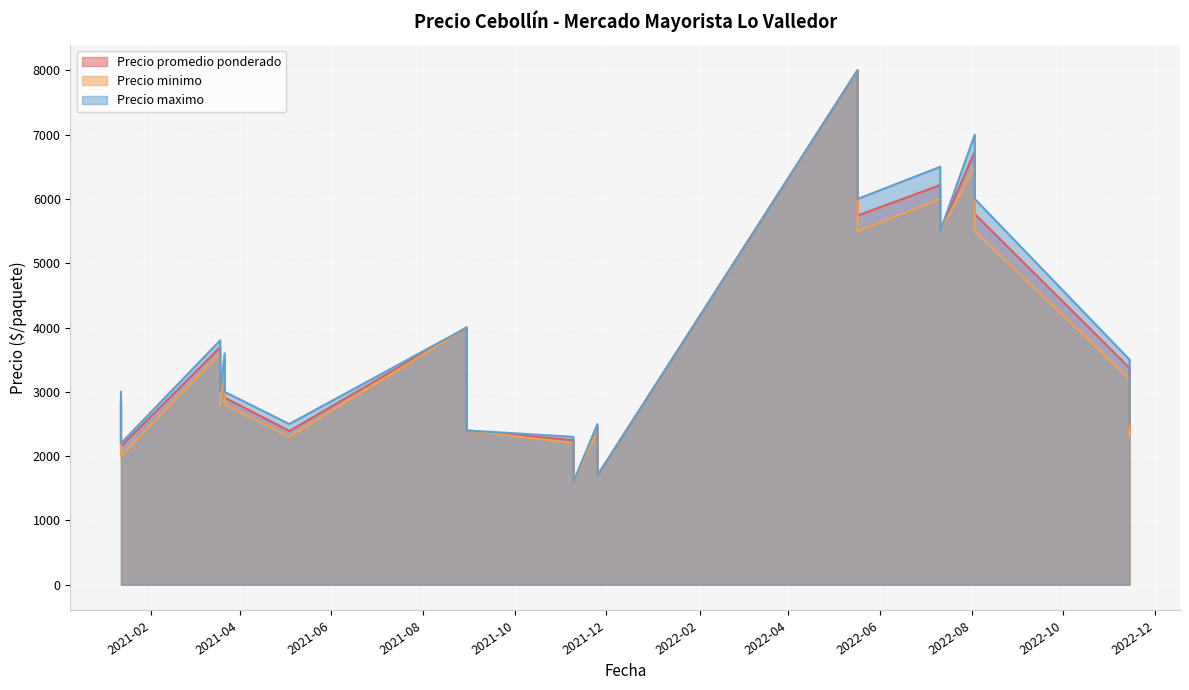

How many lines are shown in the chart?

3